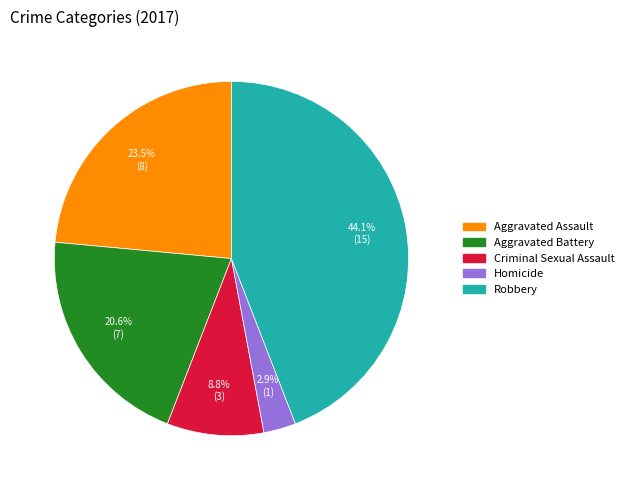

Is there any slice that represents more than half of the pie?

No